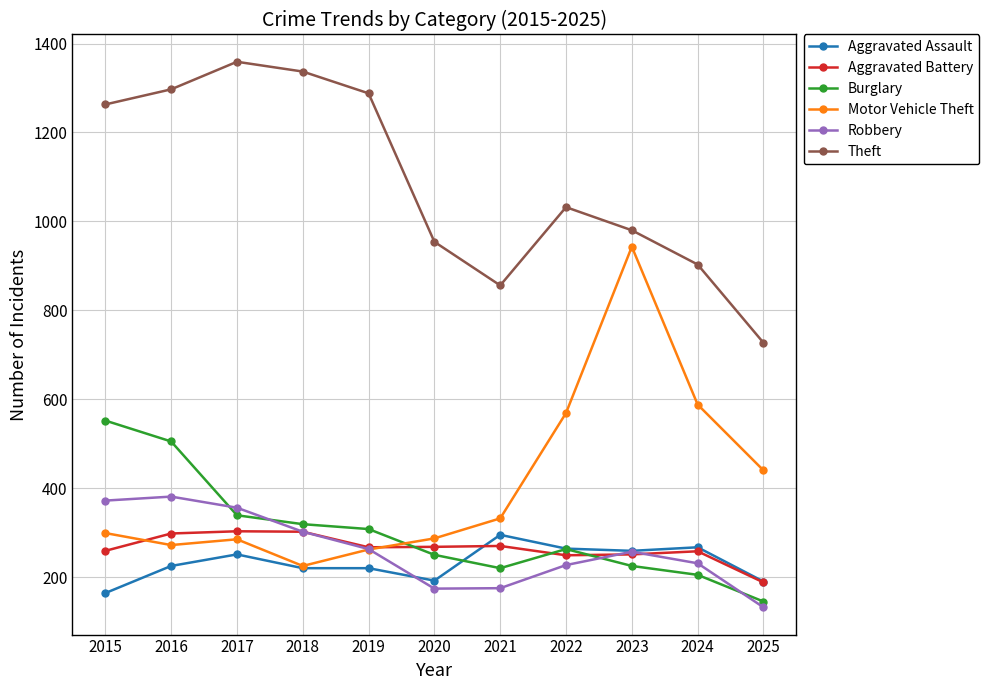

True or false: Aggravated Battery has more than 0 points higher than both neighbors.

True